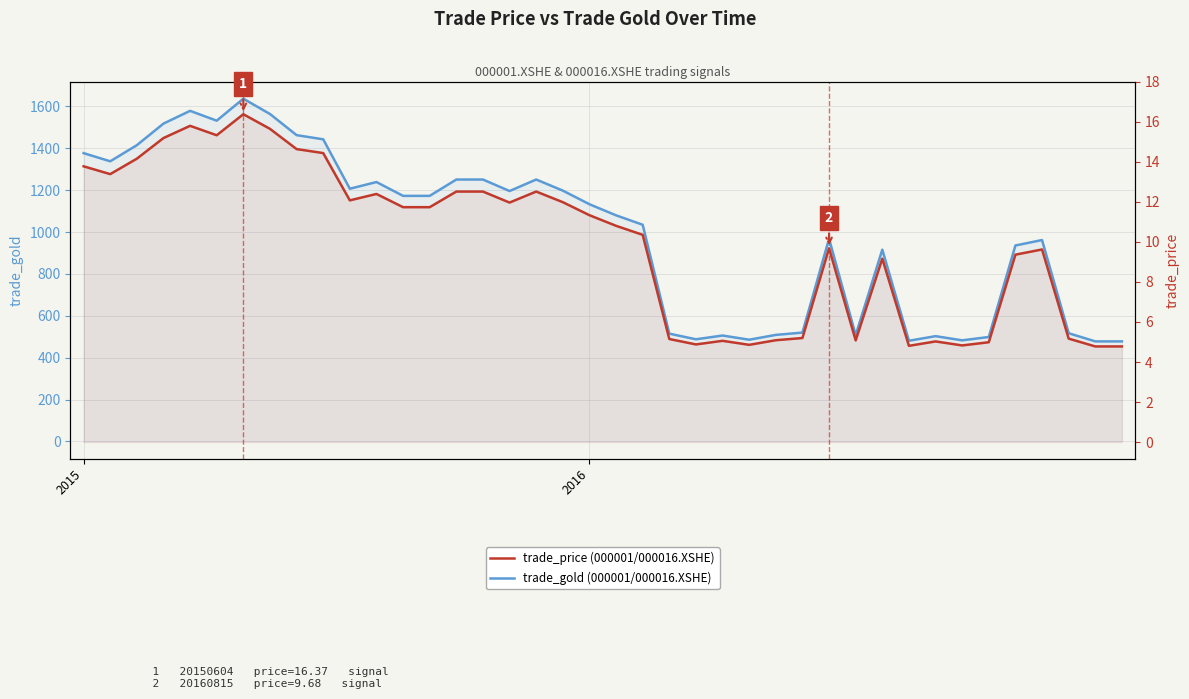

What is the greatest value displayed?

1637.0